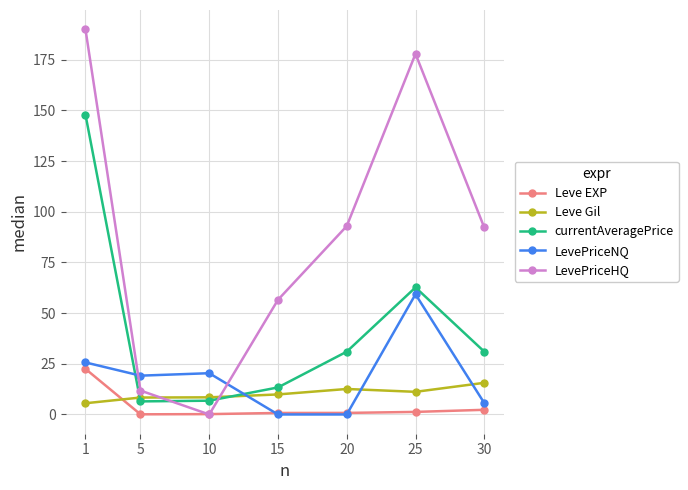

Between which two adjacent categories do Leve Gil and currentAveragePrice first intersect?

1 and 5